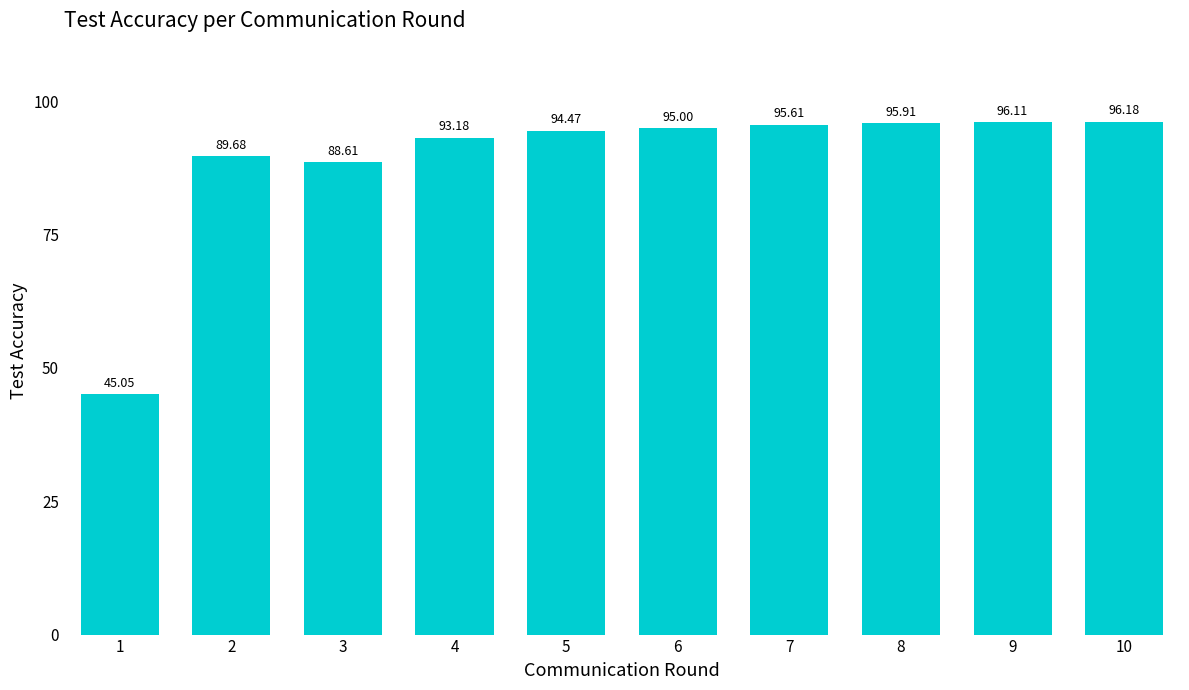

The value at 7 is 95.6. True or false?

True